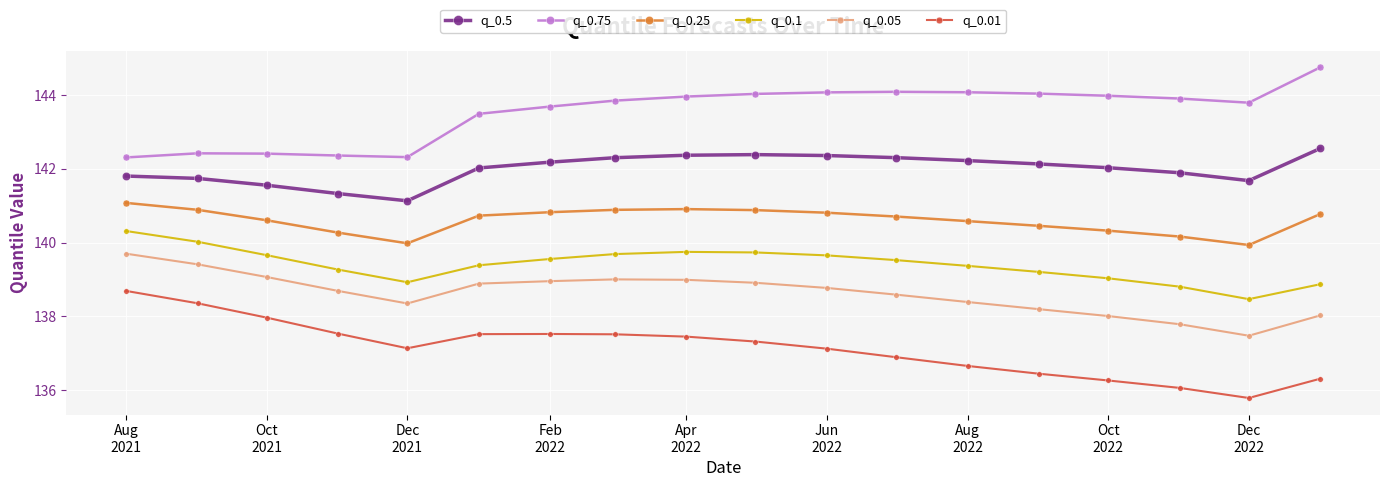

At how many categories does at least one series exceed 137?

18